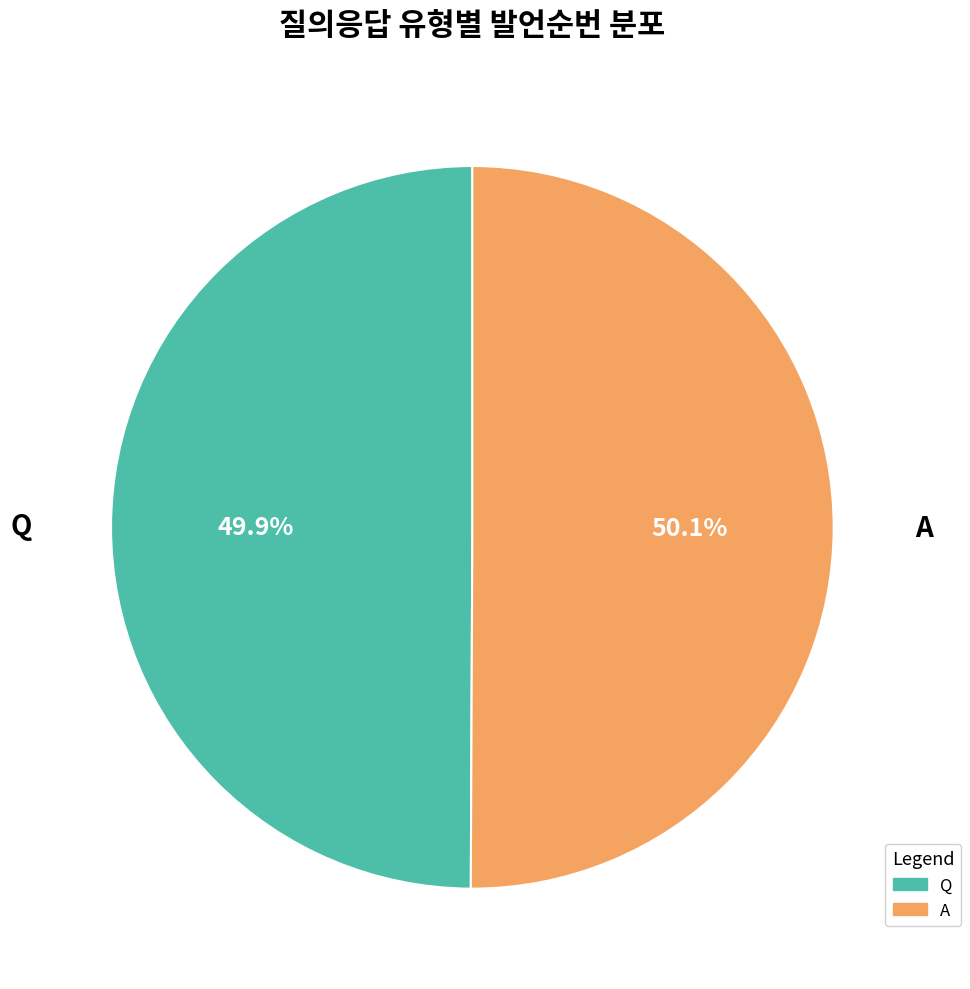

Count the number of slices in the pie.

2